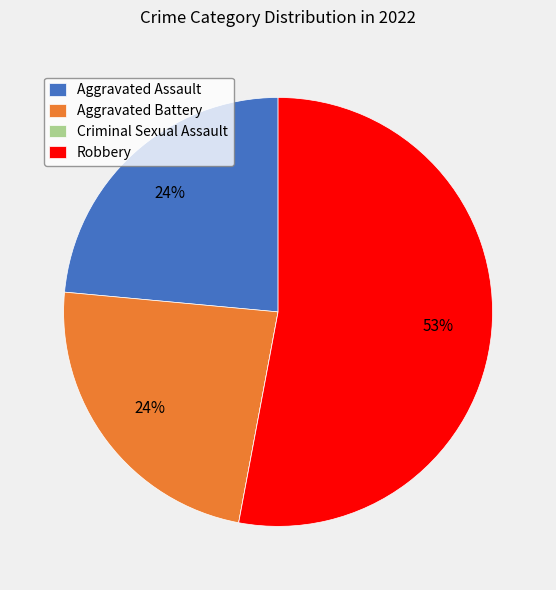

Do Robbery and Aggravated Assault together represent more than half of the pie?

Yes